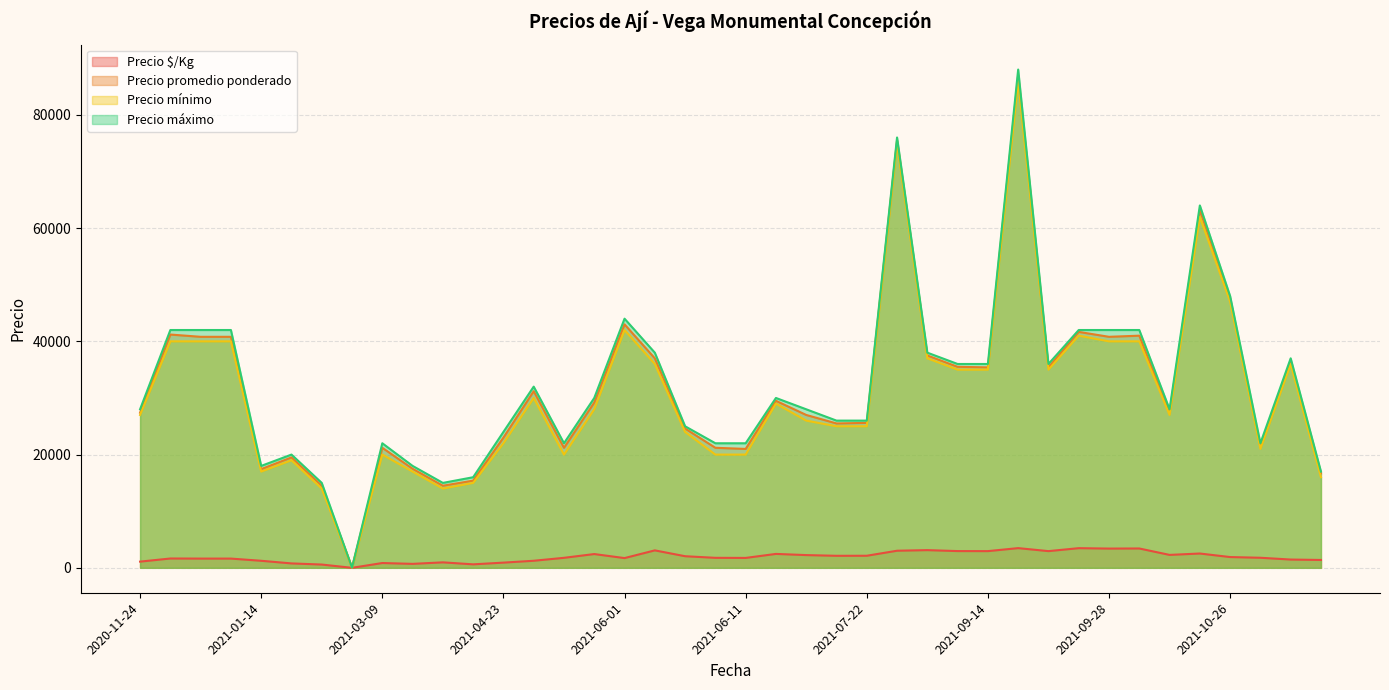

True or false: Precio promedio ponderado and Precio $/Kg cross at least once.

False